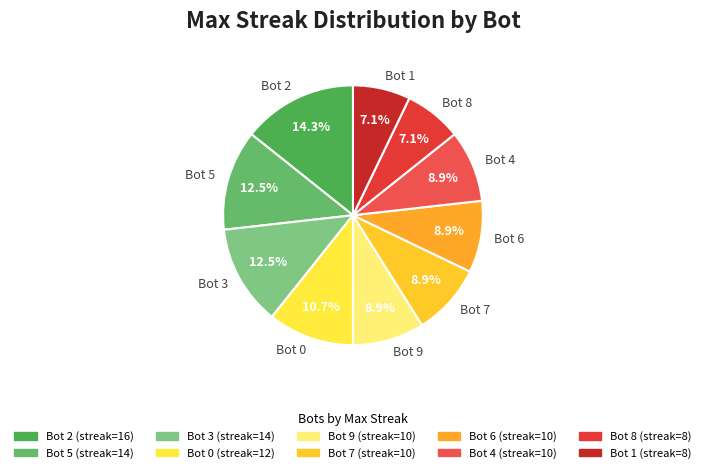

What percentage do Bot 4 and Bot 5 together represent?

21.4%